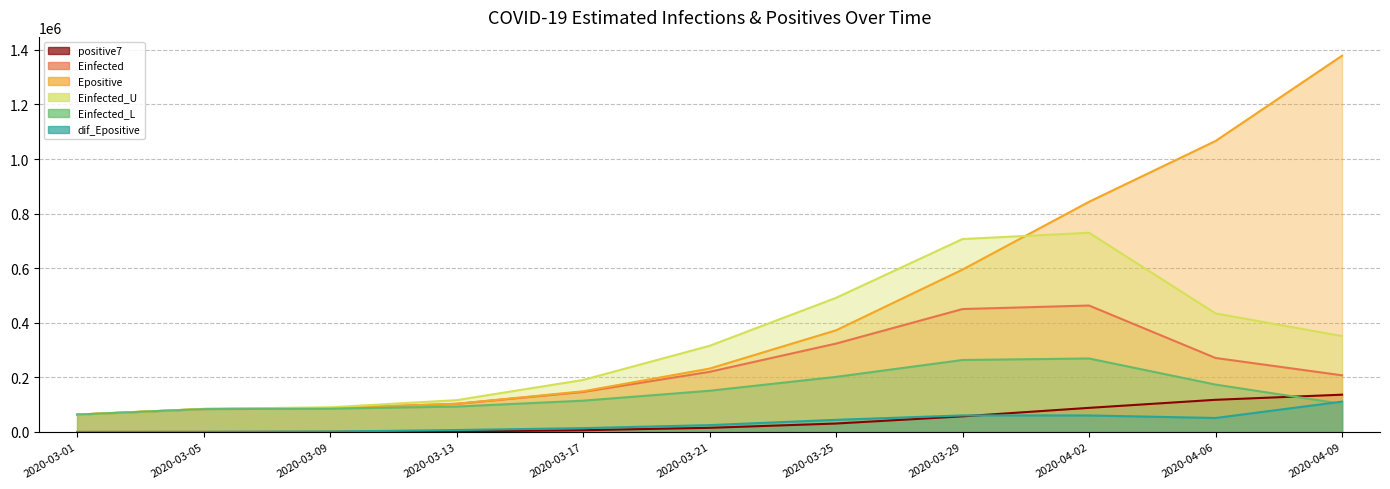

What are all the series names shown in the legend?

positive7, Einfected, Epositive, Einfected_U, Einfected_L, dif_Epositive